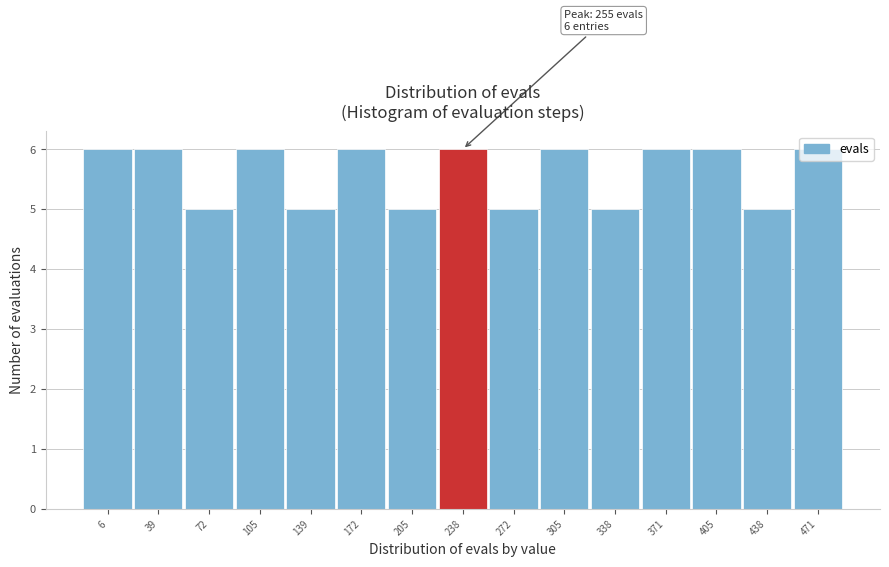

What is the approximate value at 39?

6